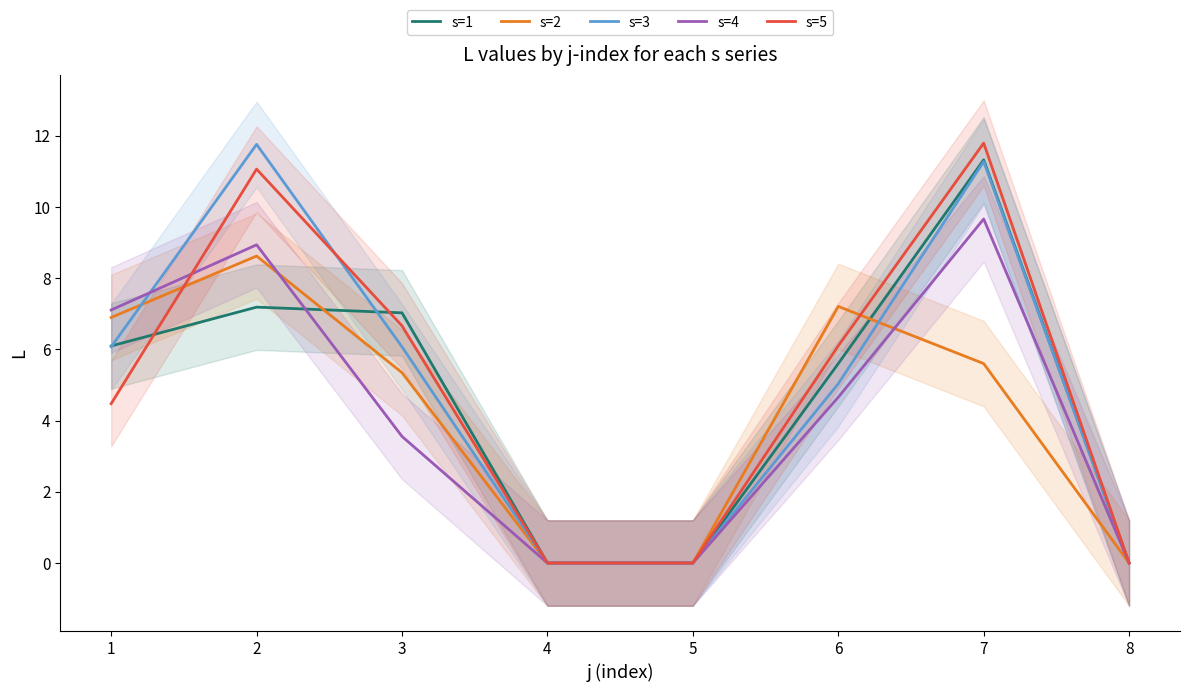

At which label does s=4 first exceed 4?

1